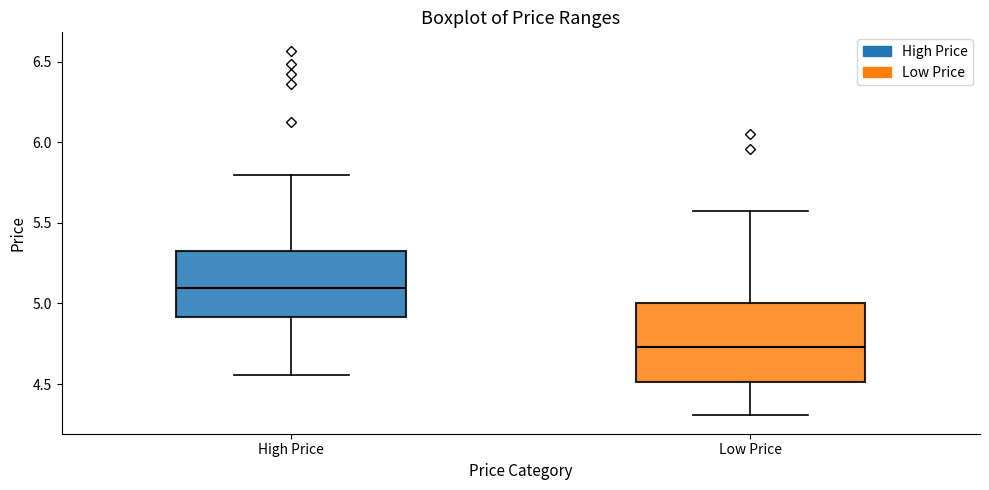

Reading left to right, transcribe this box plot: for each box, give where its median line is, the range the box spans, and where its two whiskers end, as read against the y-axis. The values are not printed on the chart, so give them approximately, as read against the axis.

High Price: median 5.10, box 4.90 to 5.35, whiskers 4.55 to 5.80
Low Price: median 4.75, box 4.50 to 5.00, whiskers 4.30 to 5.55